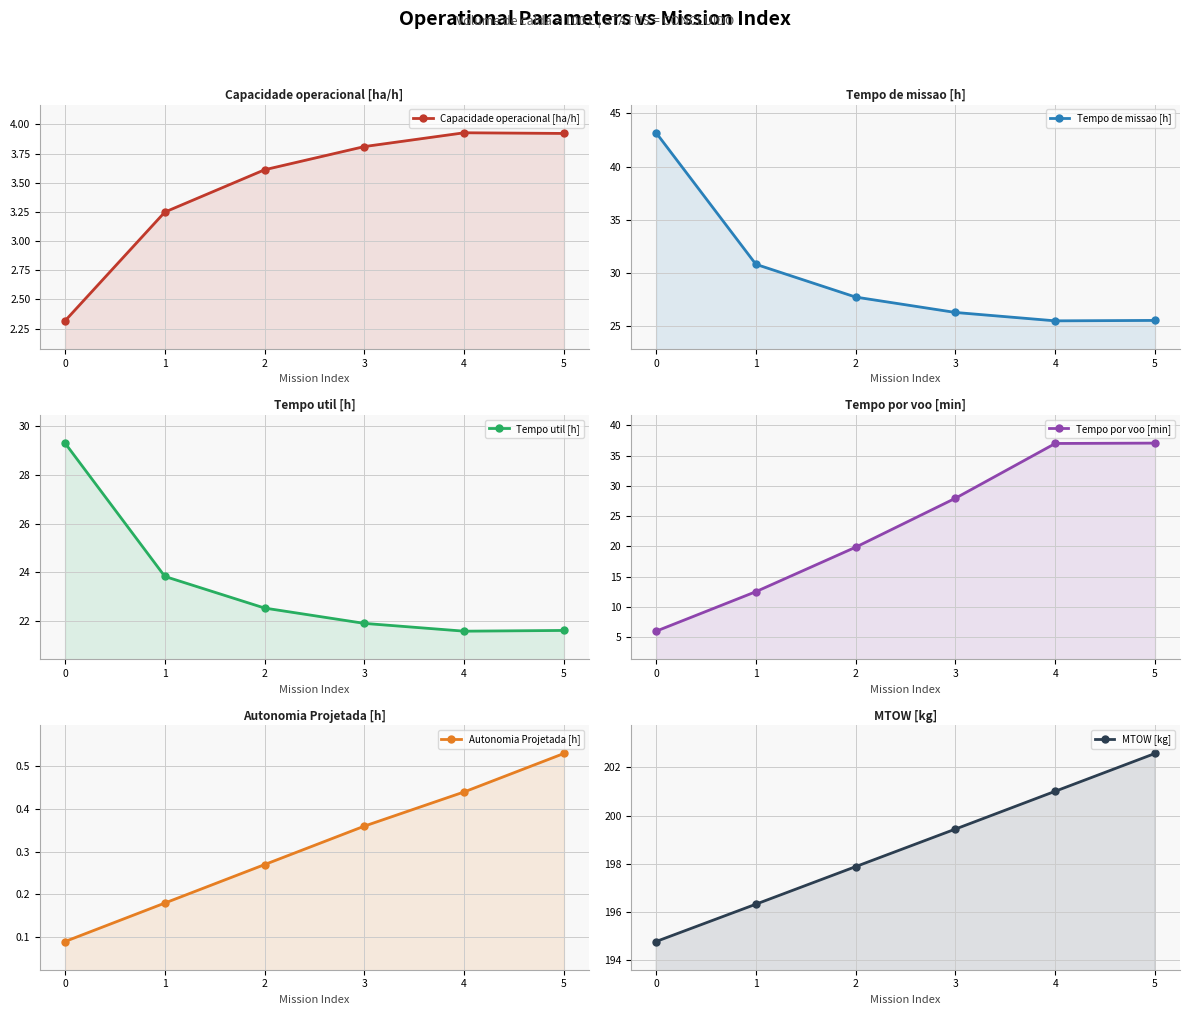

At which category is the sum across all series the highest?

5